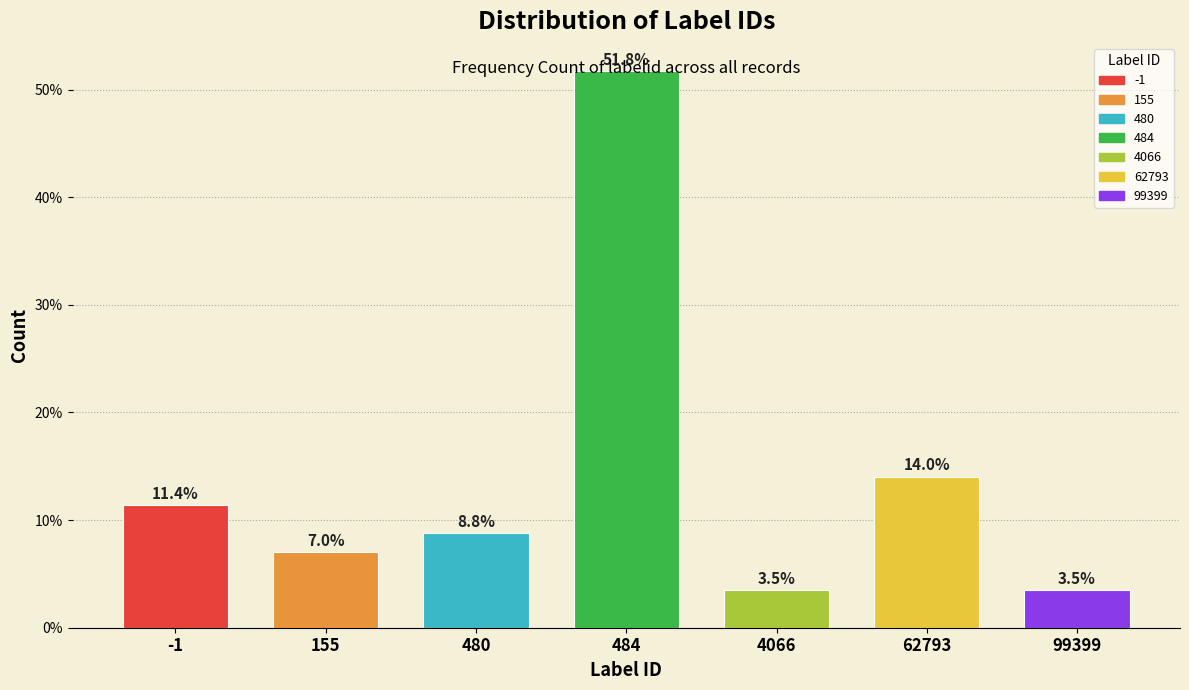

What is the sum of all values?

100.0